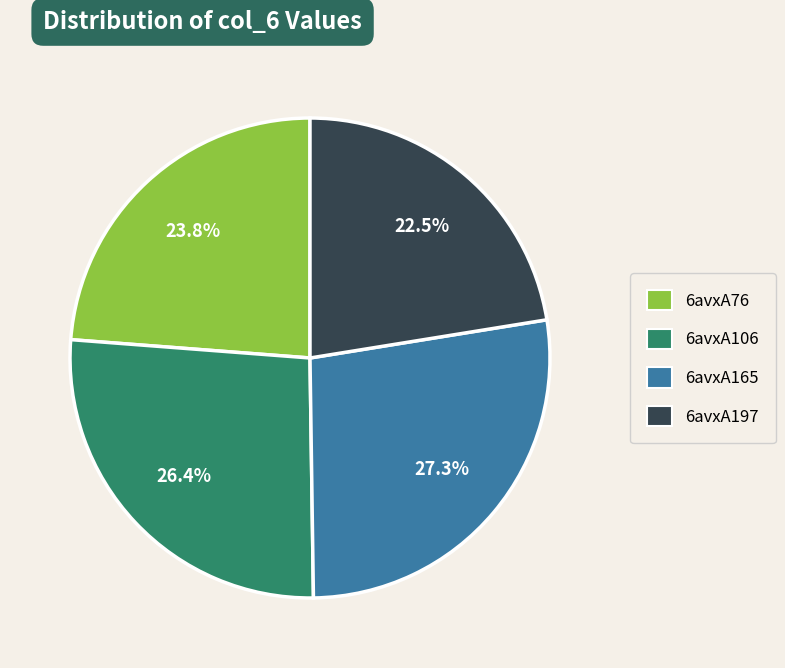

Count the number of slices in the pie.

4